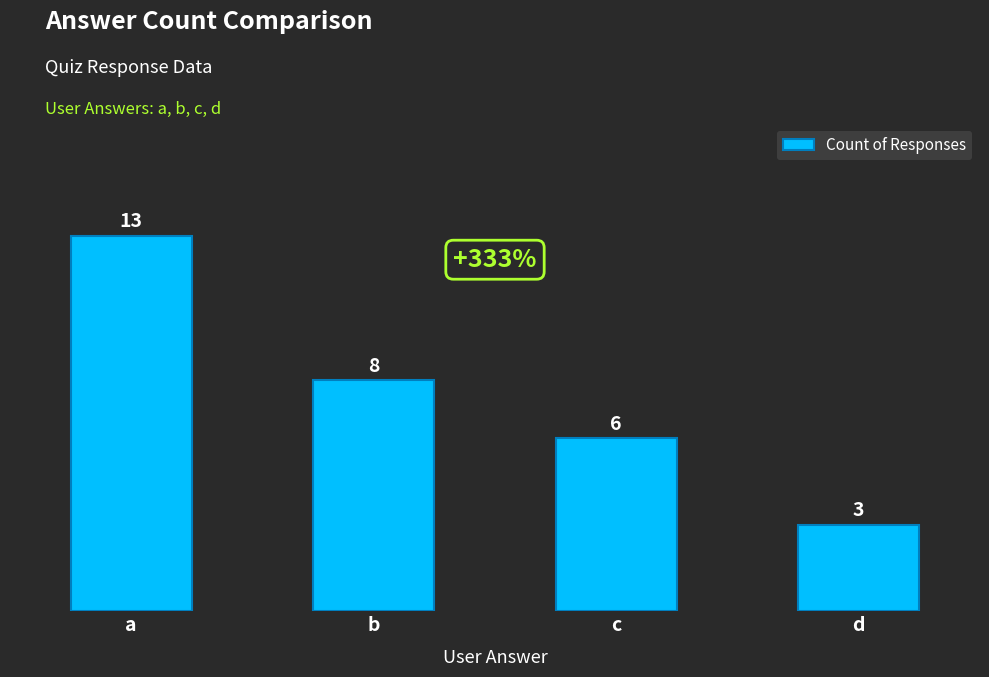

Reading left to right, extract all data points from this chart.

a=13	b=8	c=6	d=3